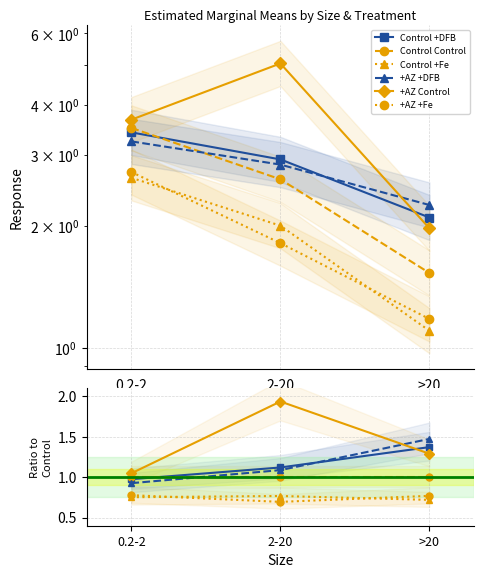

What is the difference between the maximum and minimum values in the +AZ +DFB series?

0.5